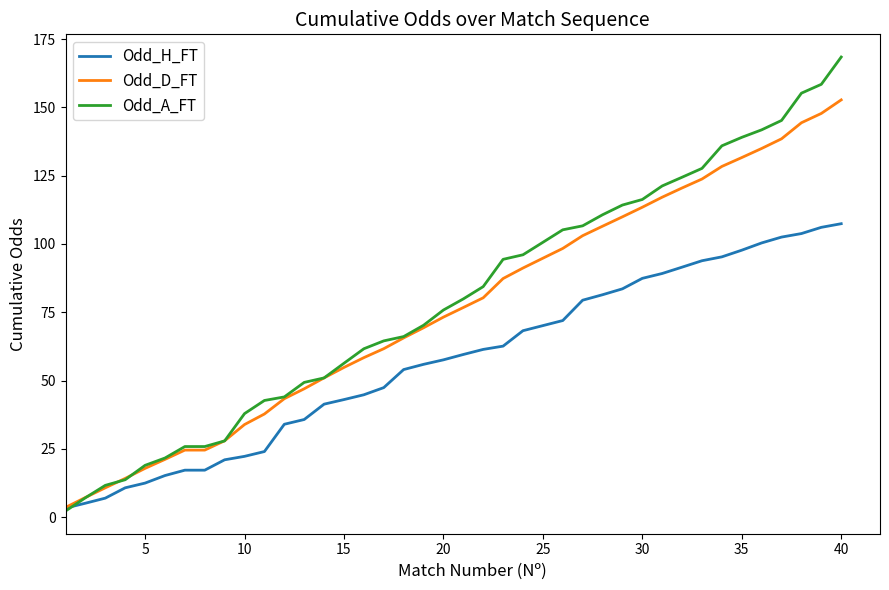

What is the highest value of the Odd_H_FT series?

107.4